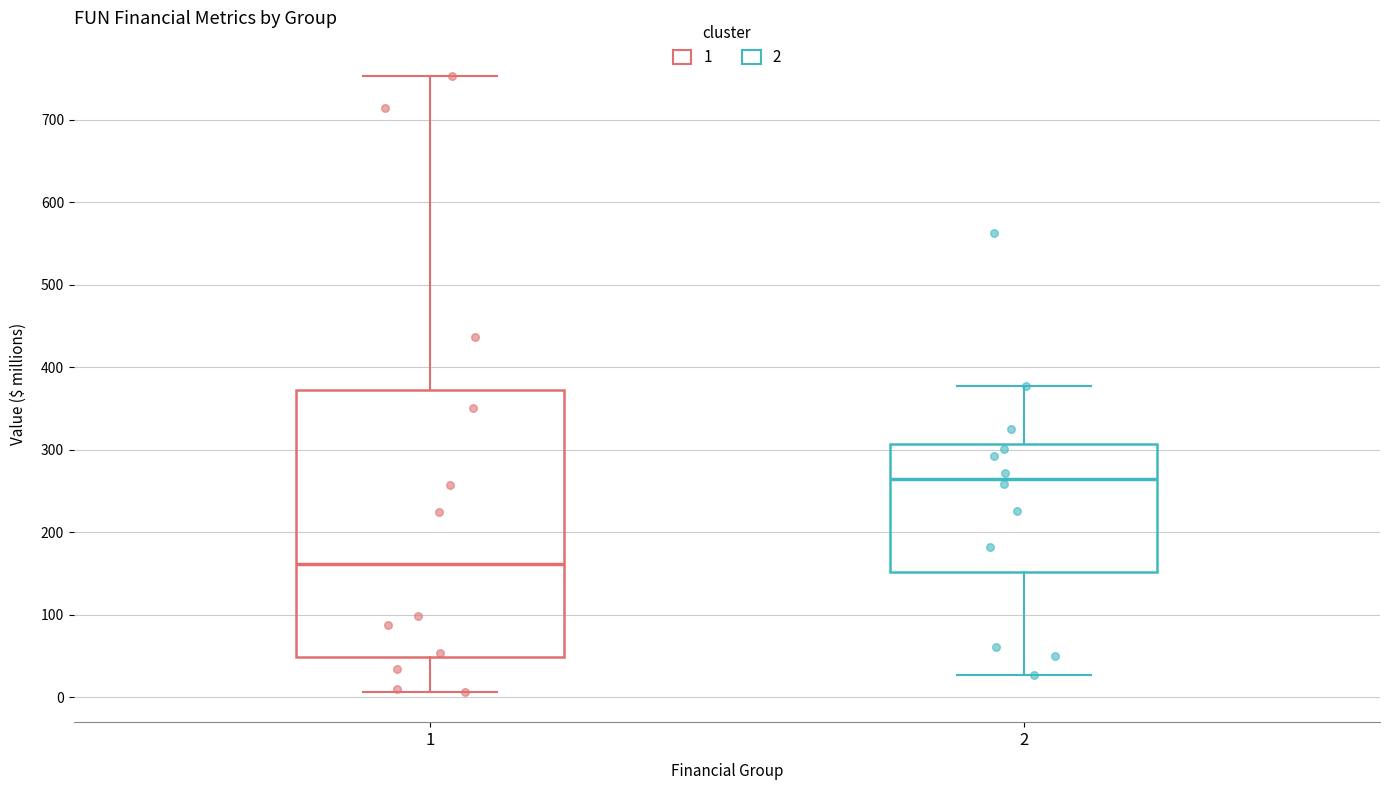

Where does the median line of the box at x = 2 sit on the y-axis? The values are not printed on the chart, so give them approximately, as read against the axis.

260